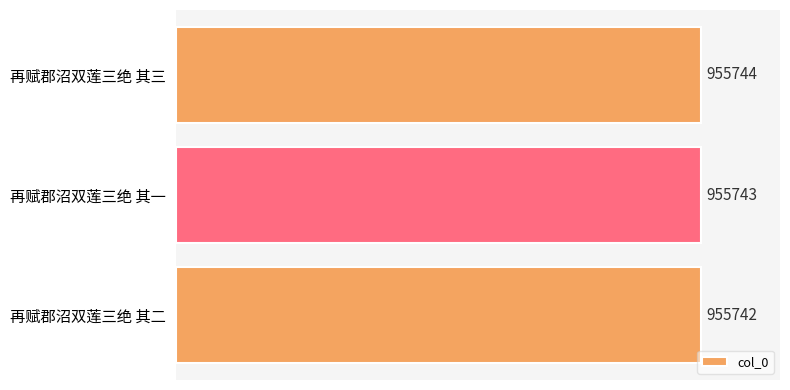

Are the bars horizontal?

Yes